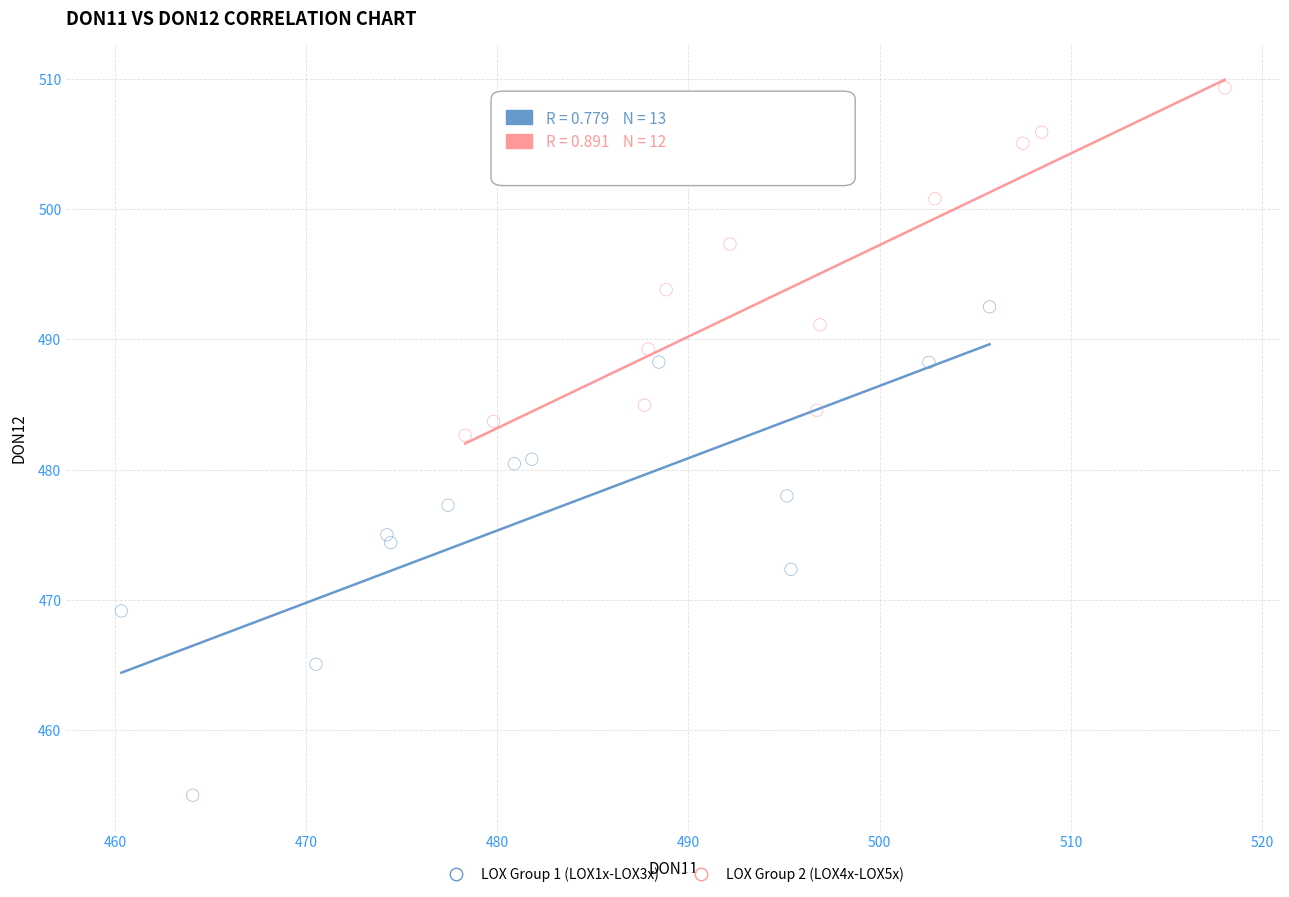

Which series reaches the maximum Y coordinate?

LOX Group 2 (LOX4x-LOX5x)